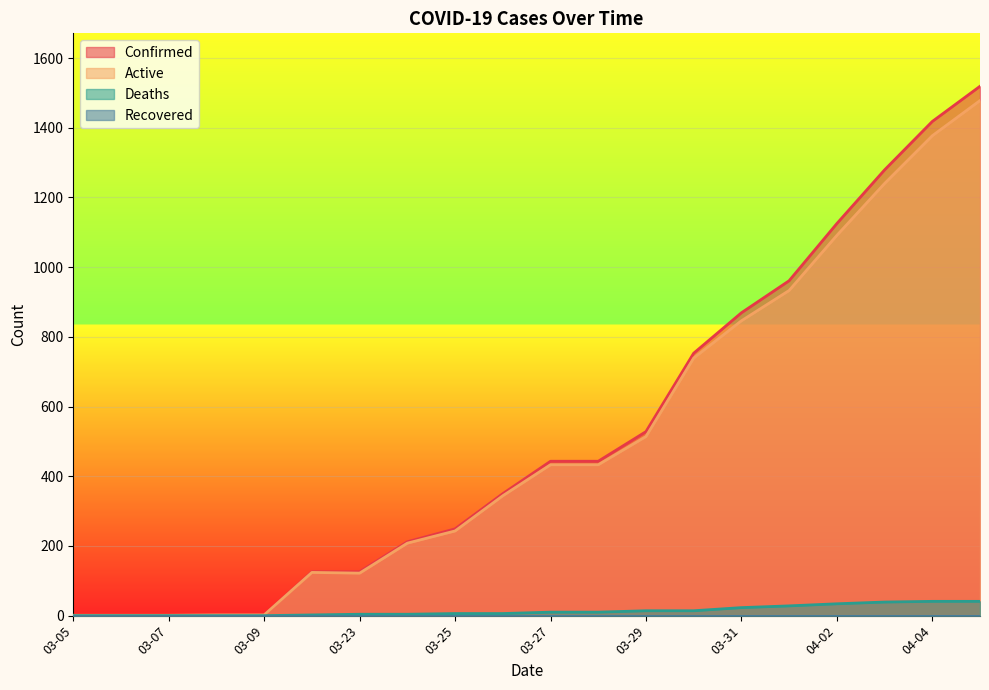

What is the total value across all series at 03-06?

2